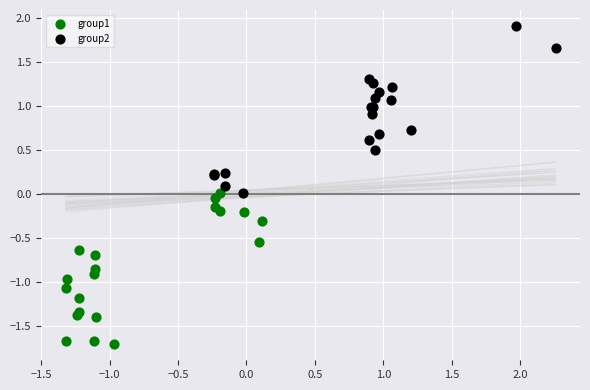

What are all the series names shown in the legend?

group1, group2